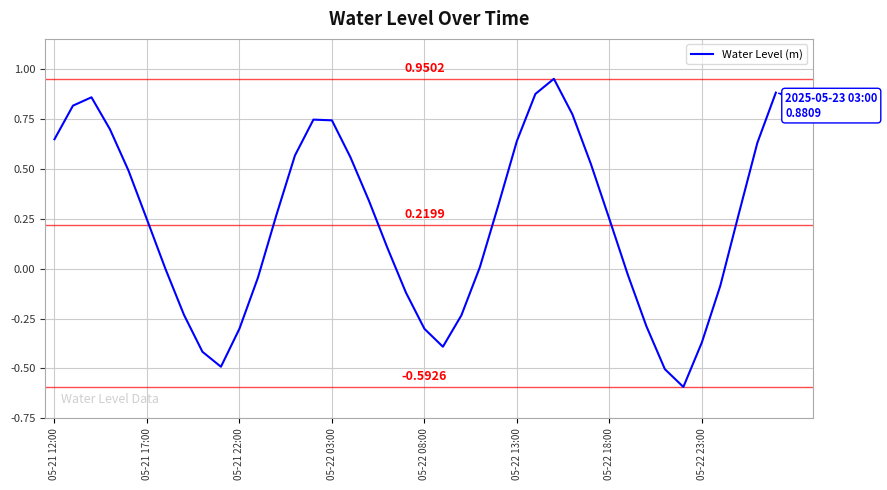

How many lines are shown in the chart?

1